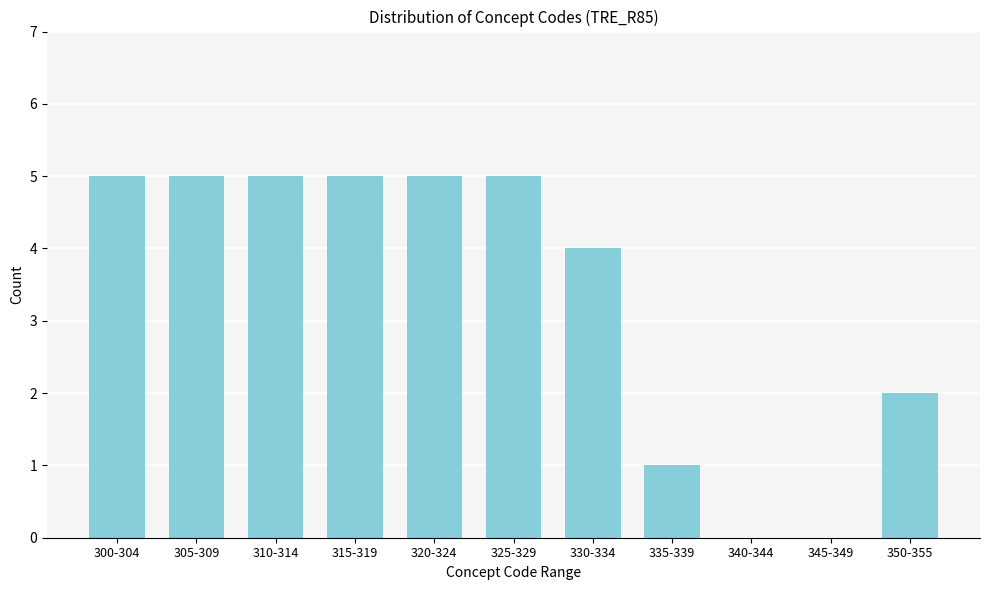

Reading right to left, list all the values displayed in this chart.

350-355=2	345-349=0	340-344=0	335-339=1	330-334=4	325-329=5	320-324=5	315-319=5	310-314=5	305-309=5	300-304=5